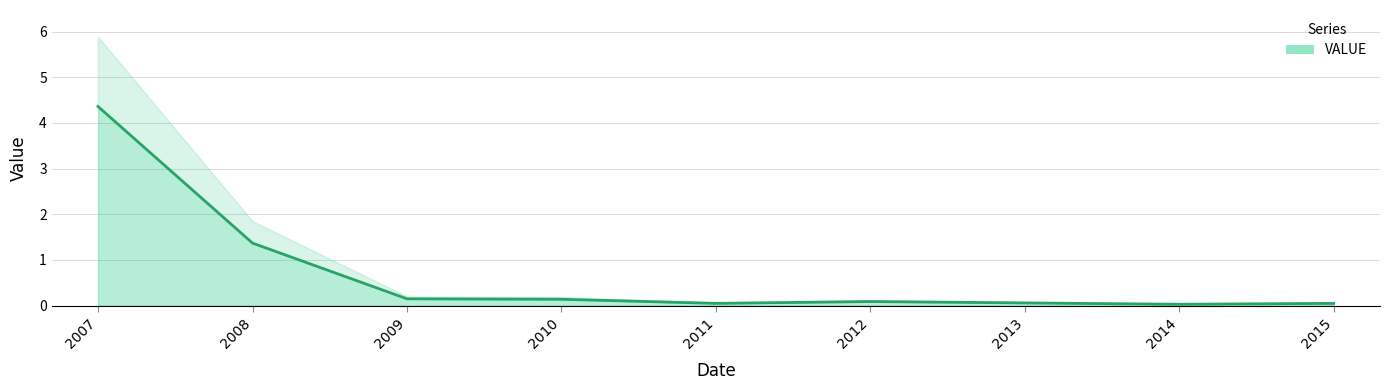

What is the value of the 5th point from the left?

0.1